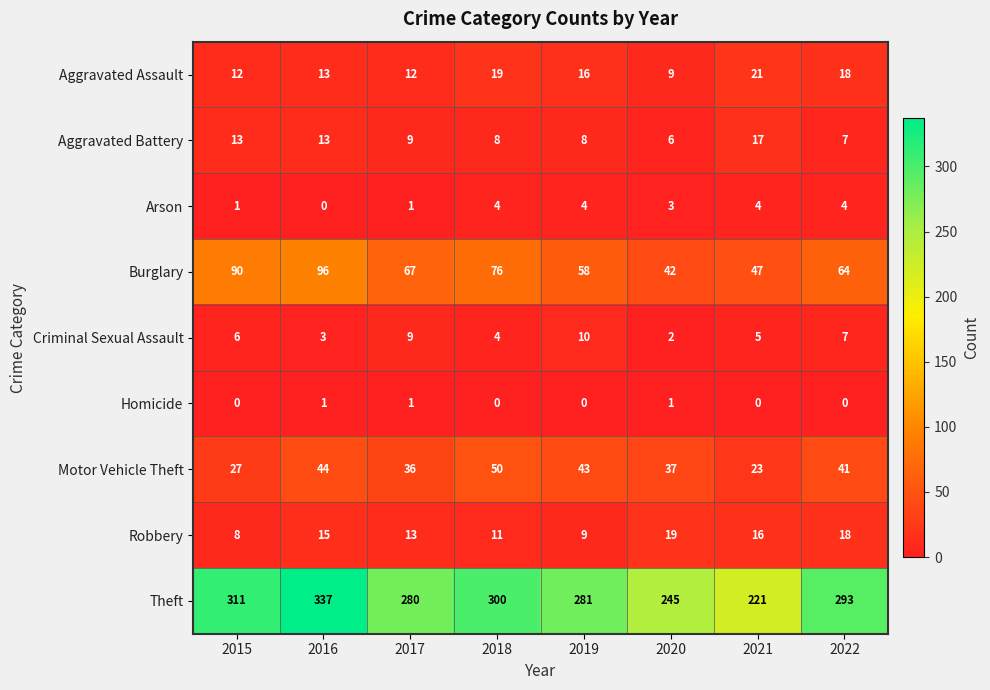

How many data points does each series have?

8